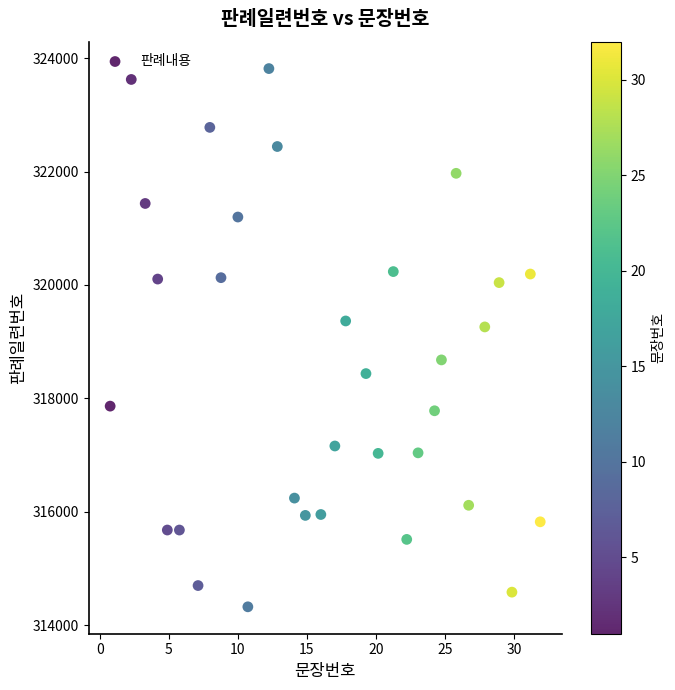

What is the range of X values (max minus min)?

31.2